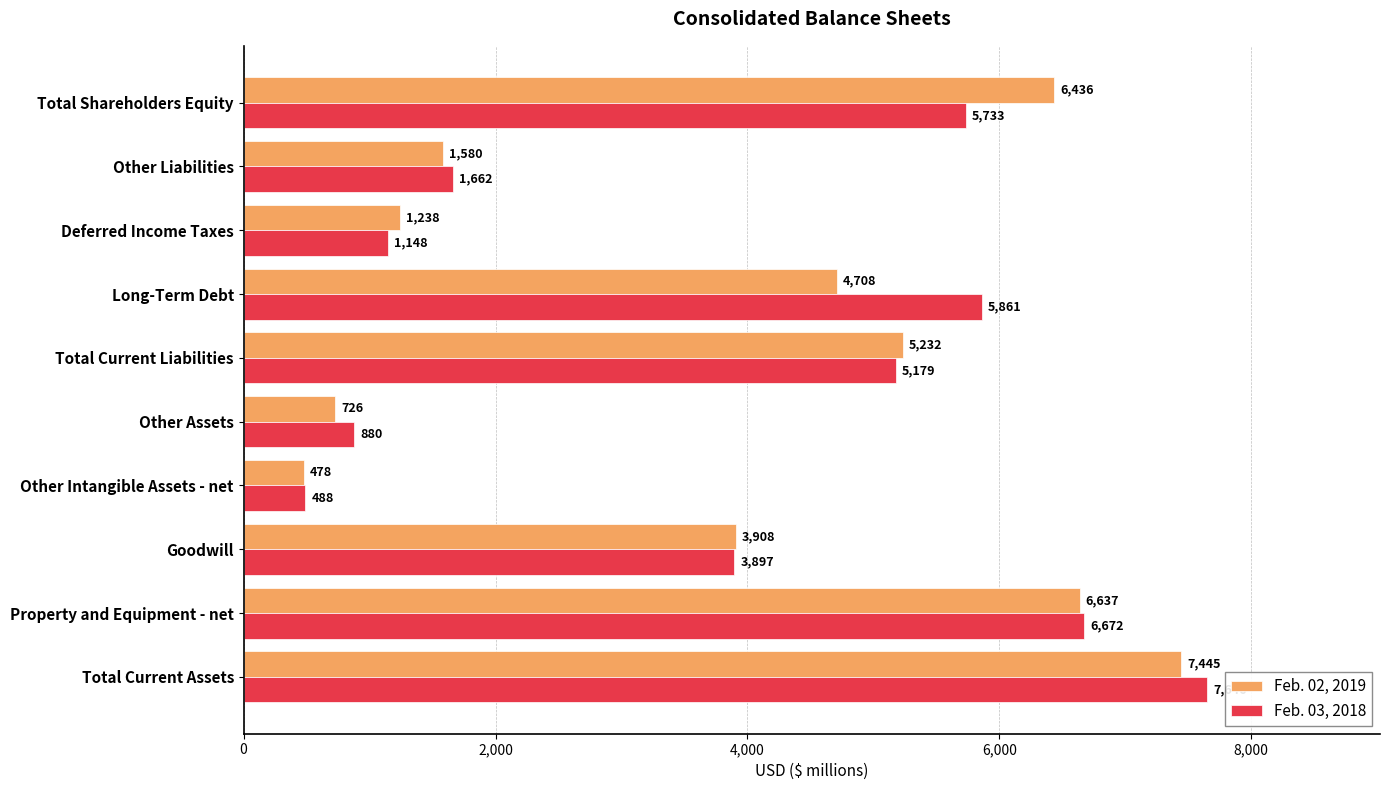

List the labels in order of Feb. 03, 2018 value, largest first.

Total Current Assets, Property and Equipment - net, Long-Term Debt, Total Shareholders Equity, Total Current Liabilities, Goodwill, Other Liabilities, Deferred Income Taxes, Other Assets, Other Intangible Assets - net